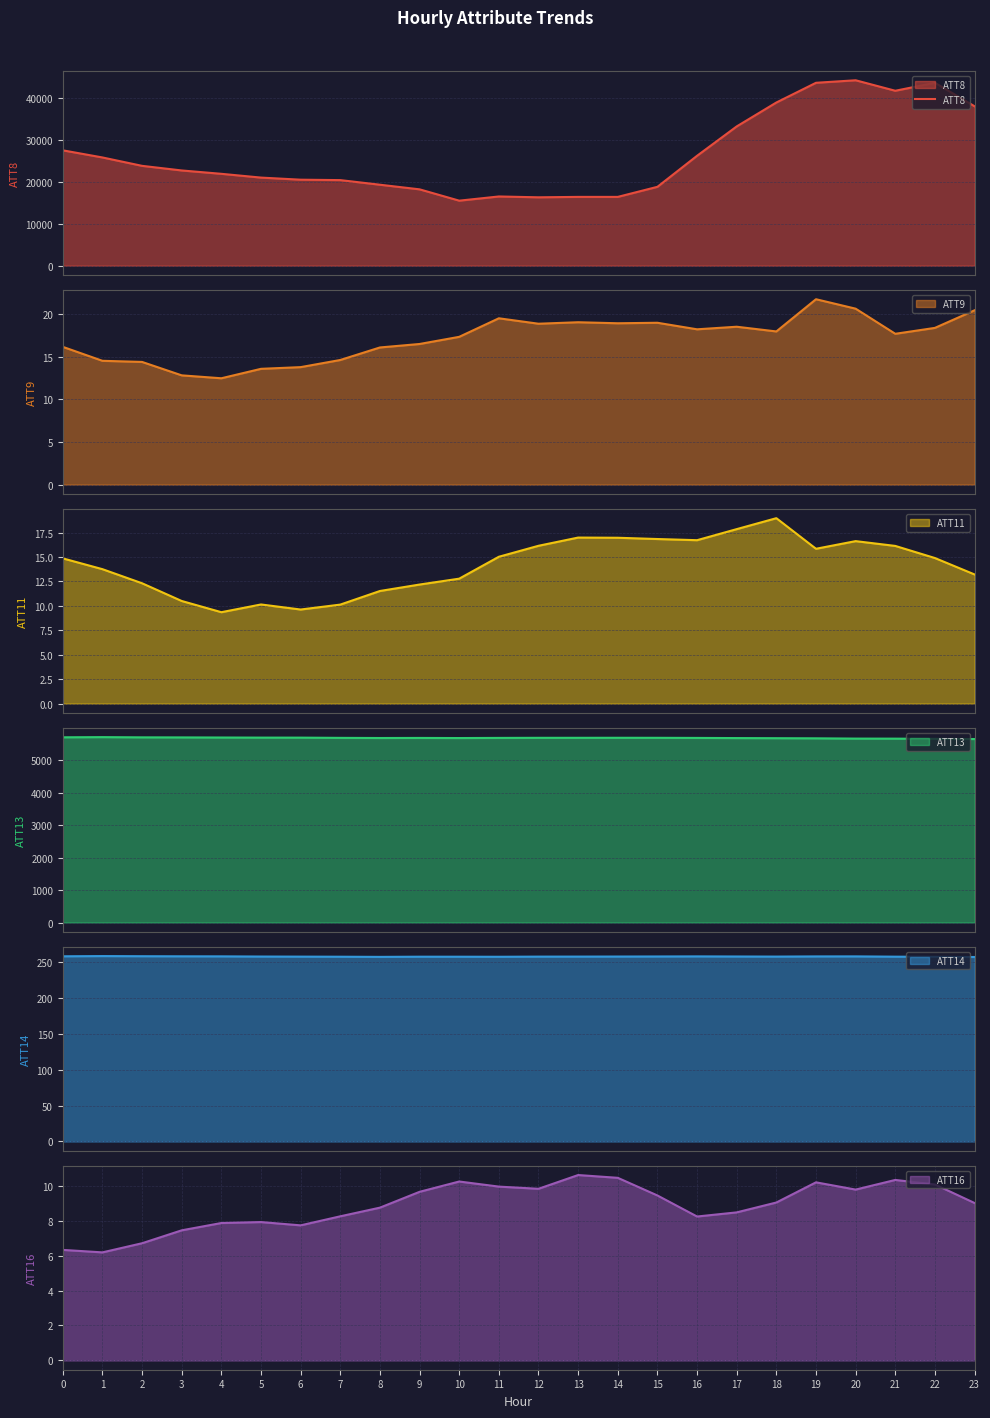

What is the highest value of the ATT8 series?

44200